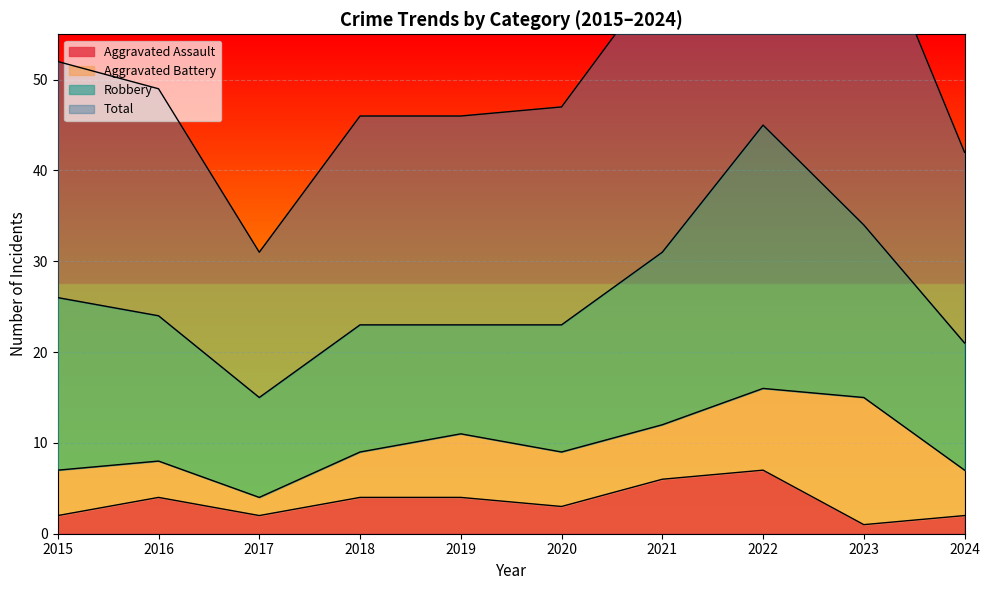

In Total, how many points are higher than both neighbors (excluding endpoints)?

1